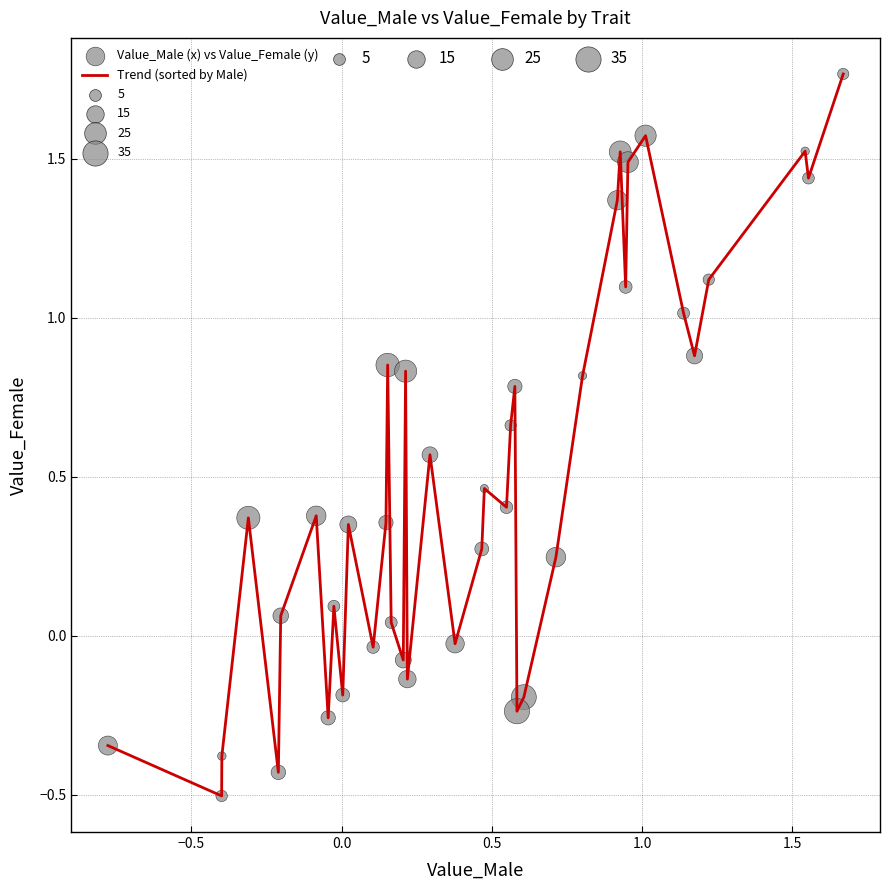

What is the minimum value shown in the chart?

-0.5